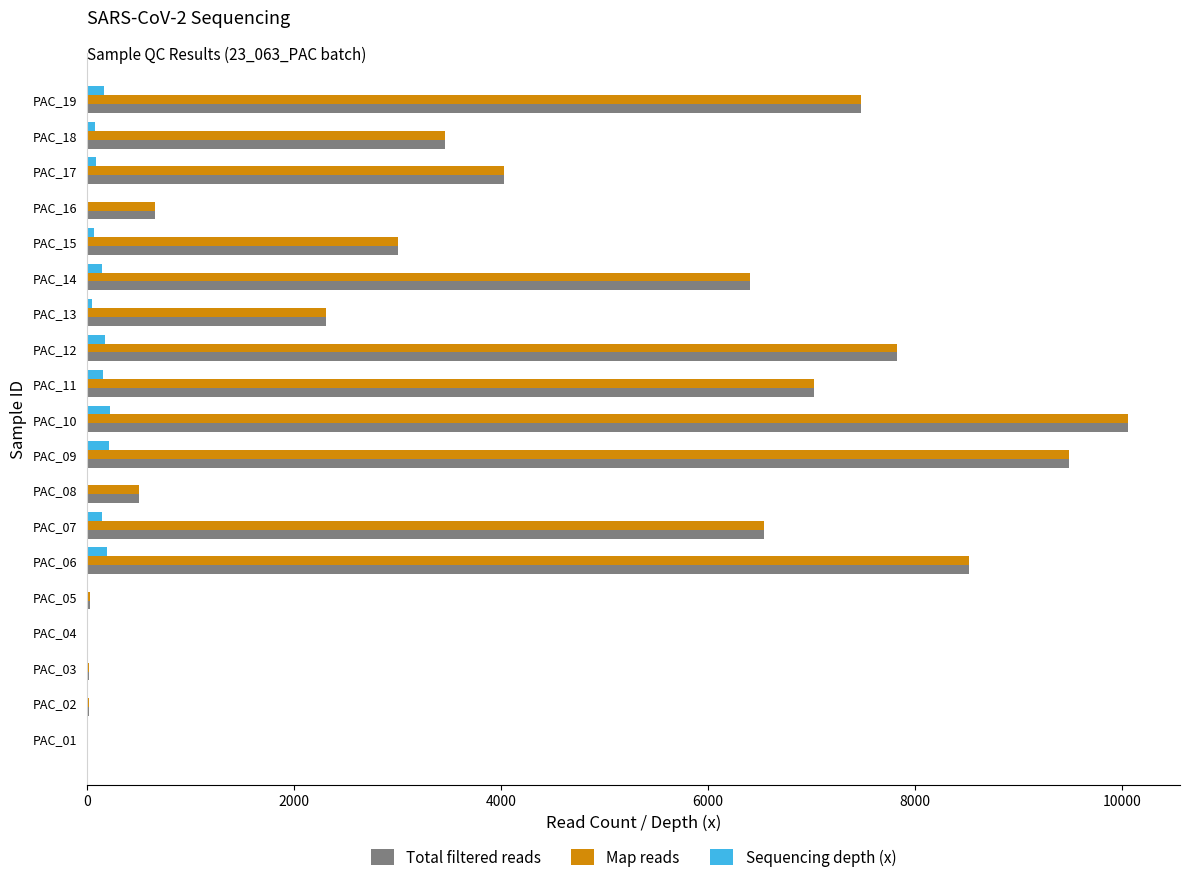

The value of Total filtered reads at PAC_15 is 2042.8. True or false?

False